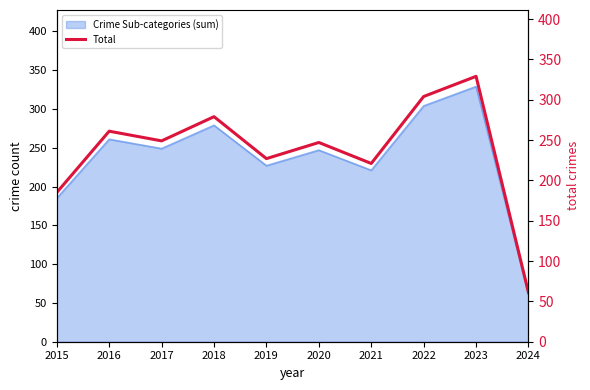

What is the sum of all values?

2363